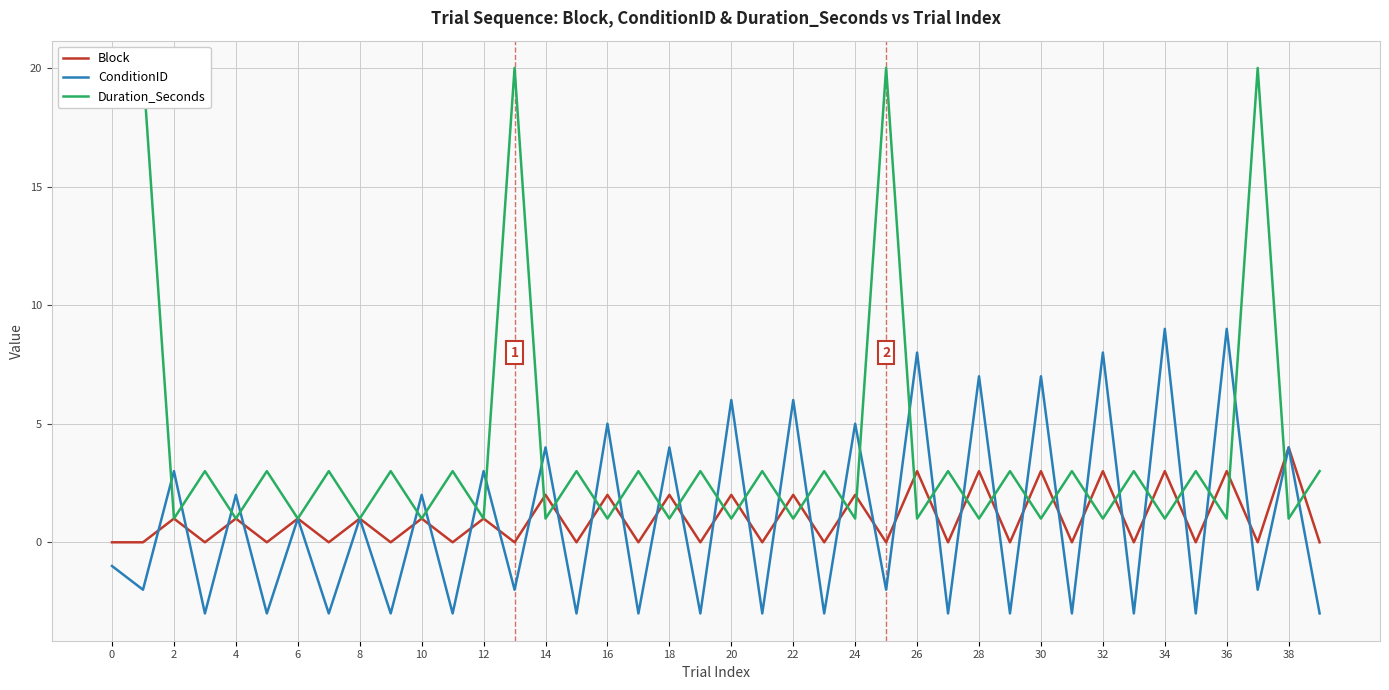

Does the chart display data point markers on the line(s)?

No